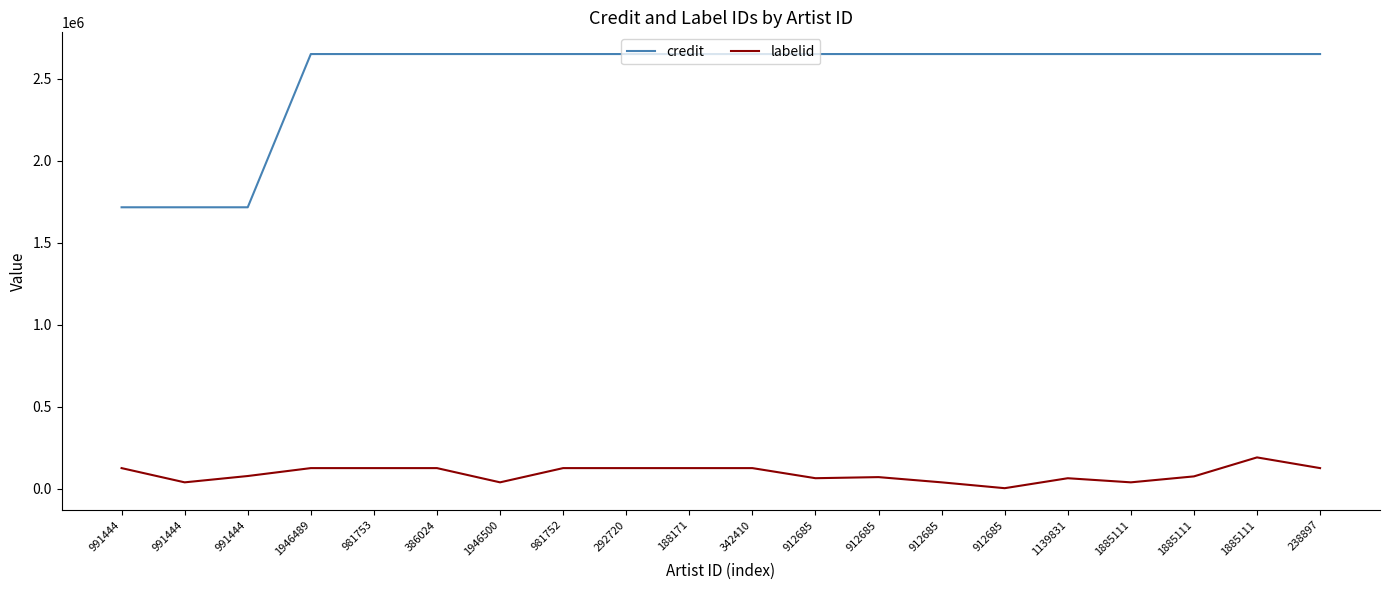

Does the chart have visible grid lines?

No